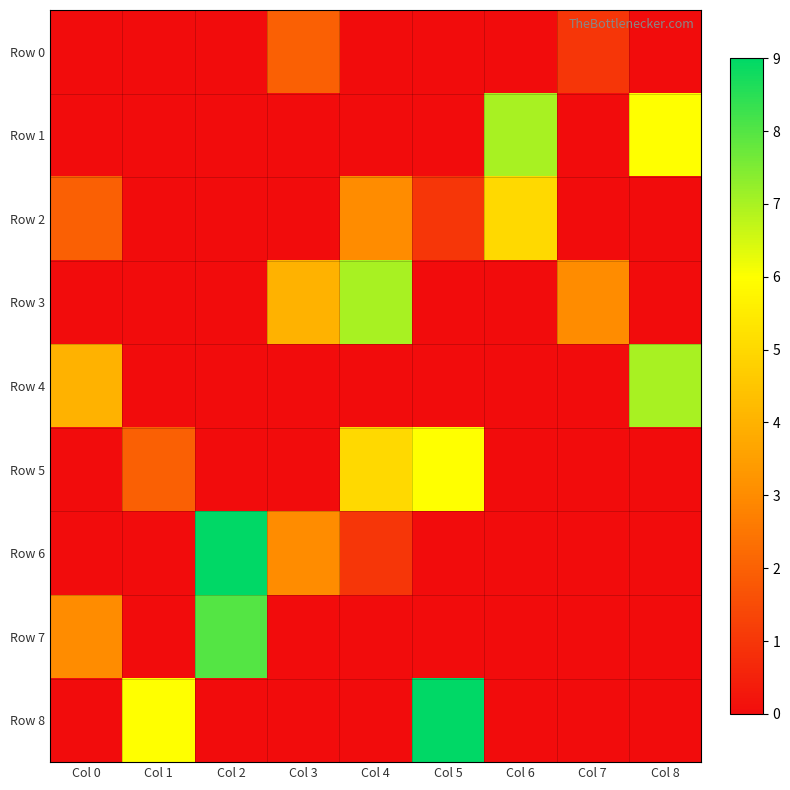

Which series has the largest range (max minus min)?

Row 6